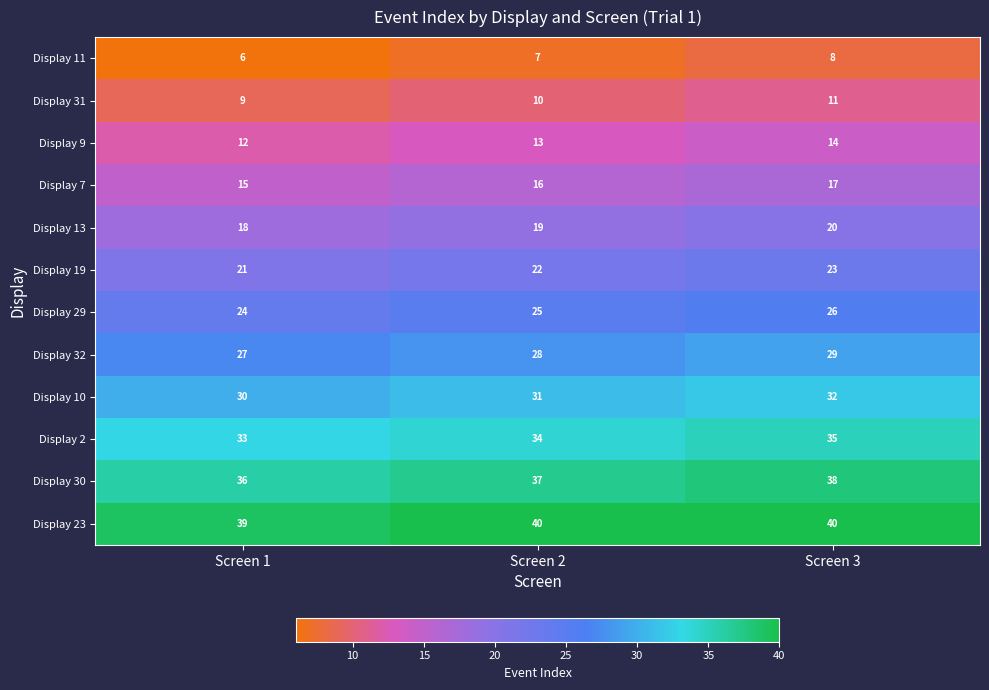

At how many categories does at least one series exceed 14?

3